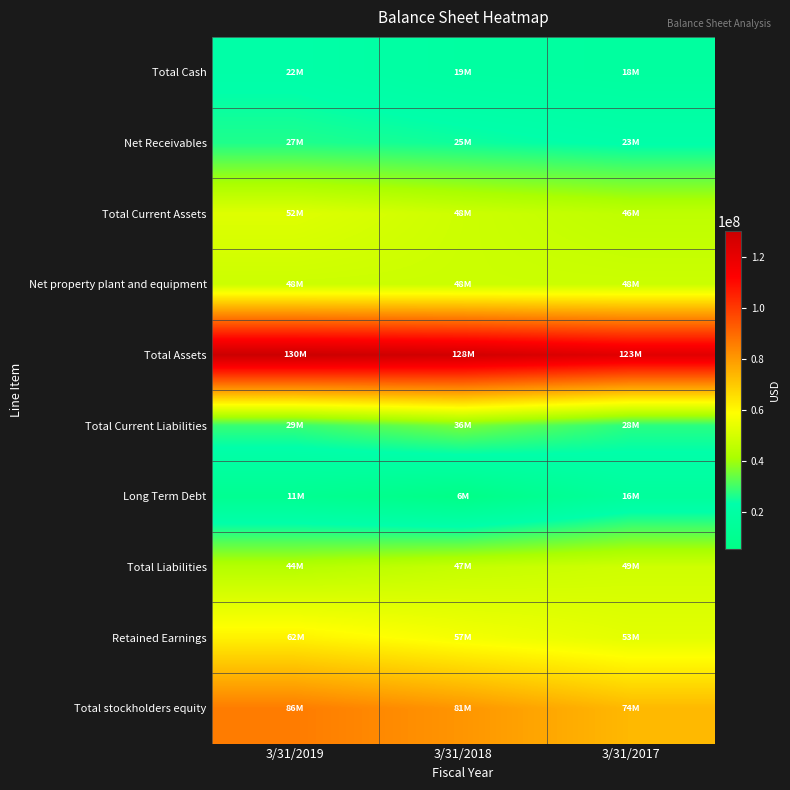

Which series has the widest spread of values?

Total stockholders equity